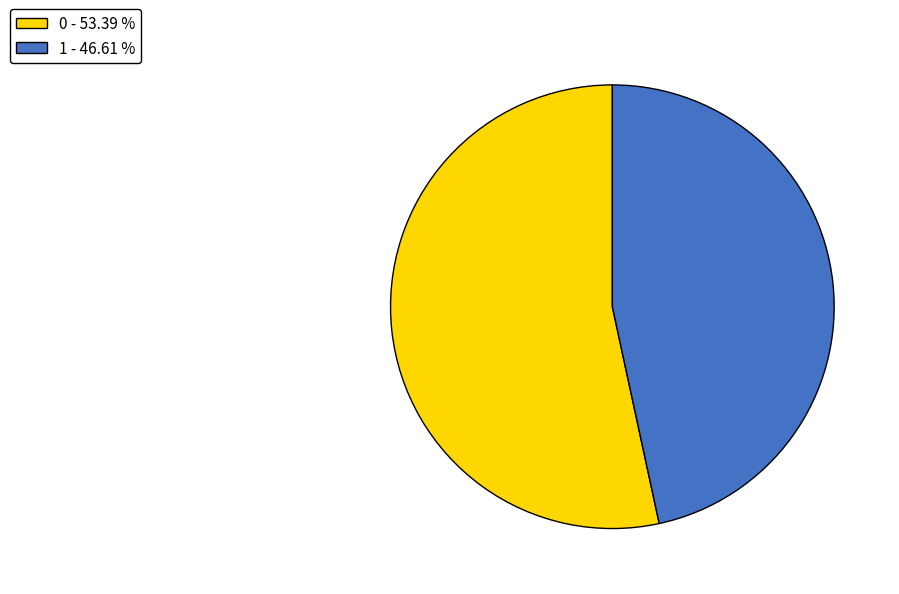

Do 0 - 53.39 % and 1 - 46.61 % together represent more than half of the pie?

Yes